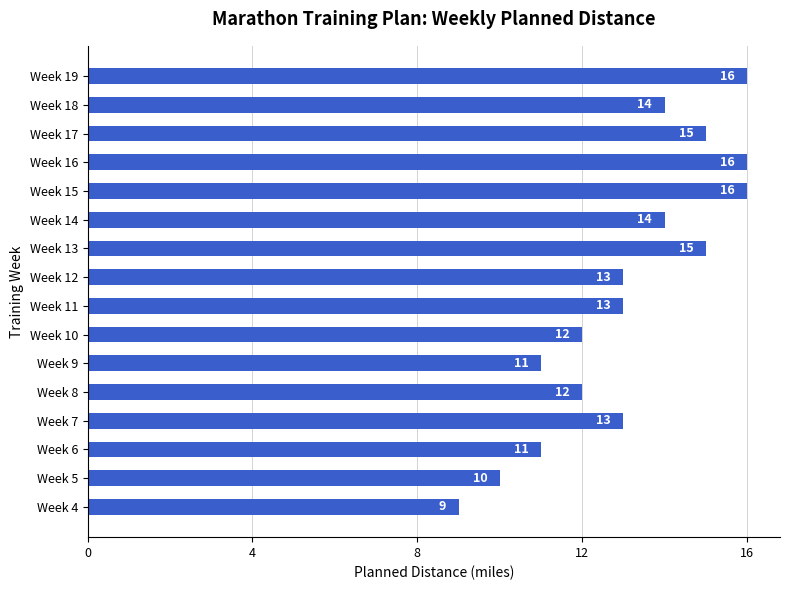

What is the sum of all values?

210